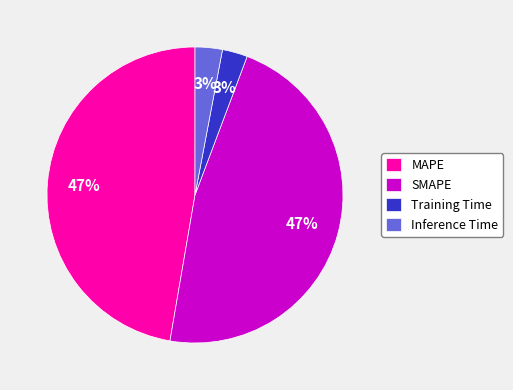

How many segments does this pie chart have?

4